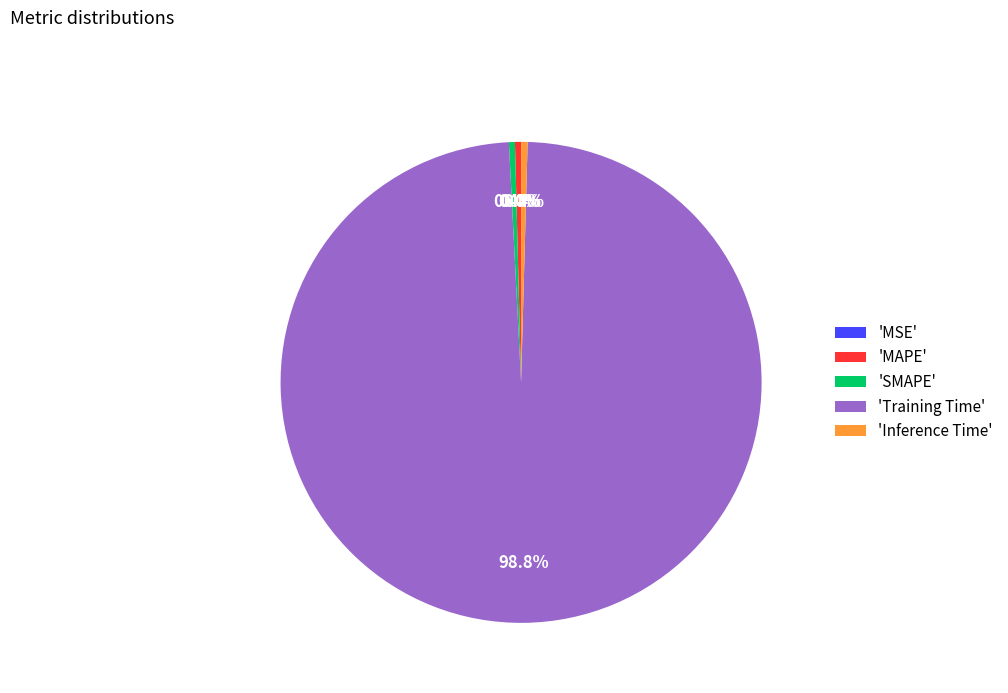

What is the largest slice in the pie chart?

'Training Time'